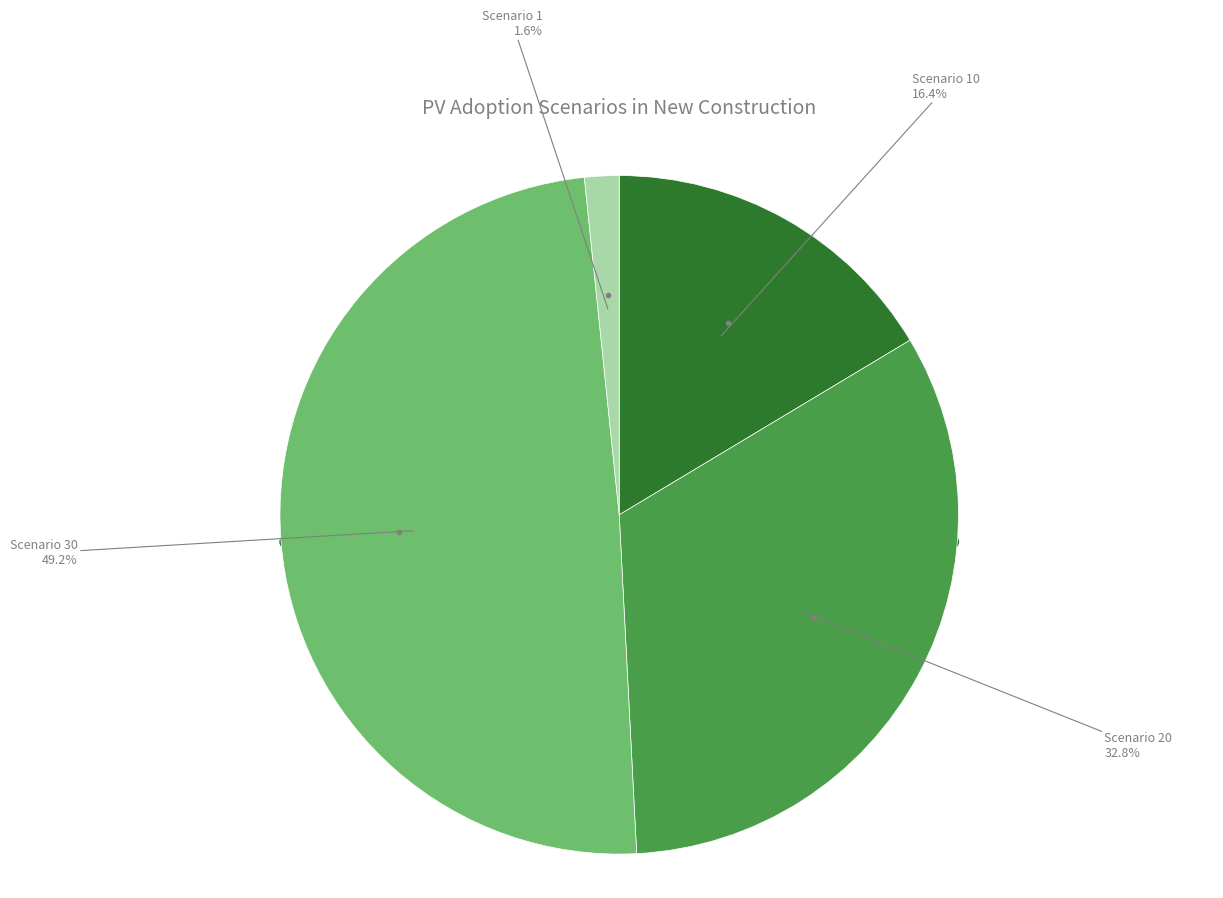

What portion of the pie excludes Scenario 30?

50.8%